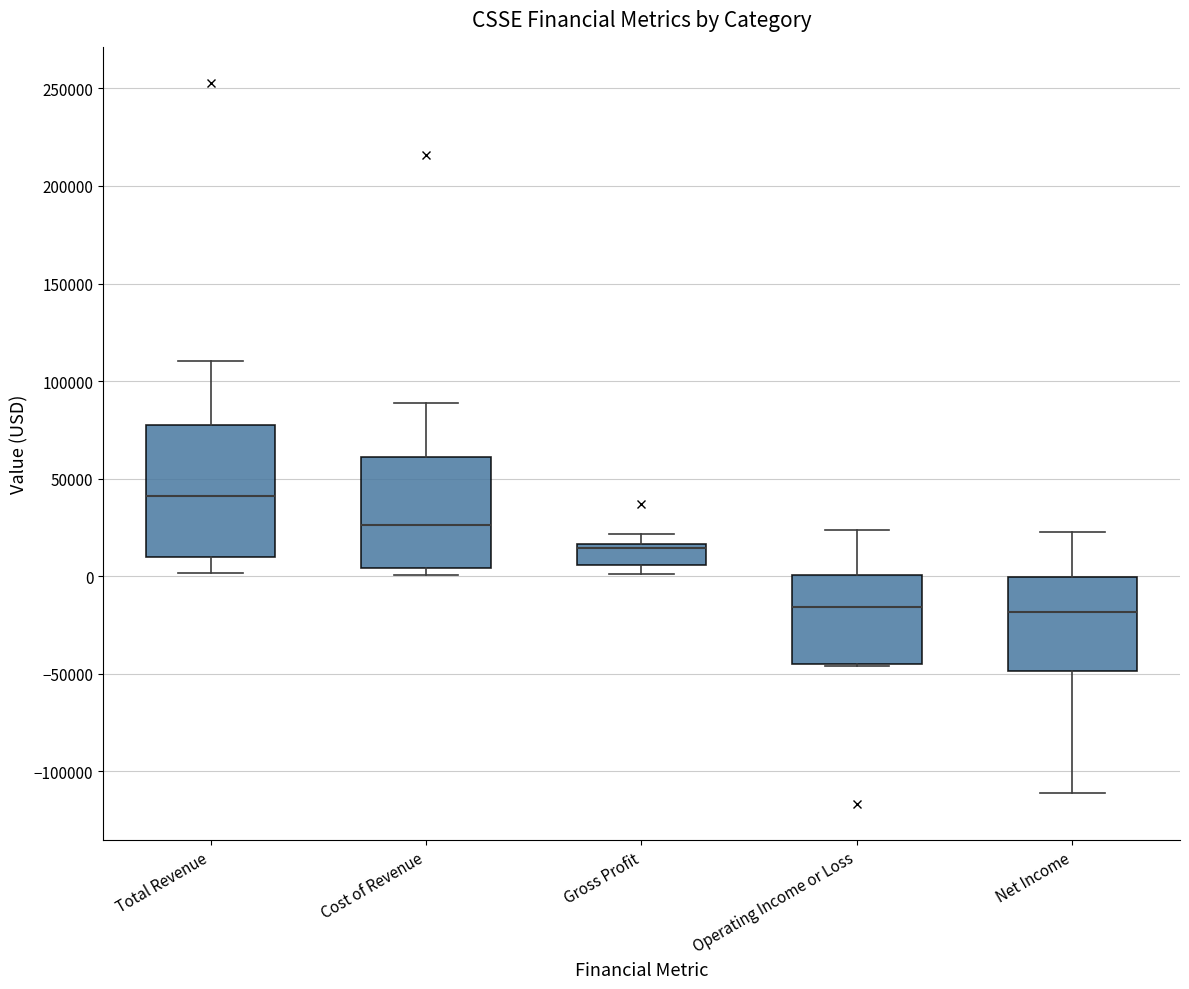

Where is the lower edge of the box for Operating Income or Loss on the y-axis? The values are not printed on the chart, so give them approximately, as read against the axis.

-45000